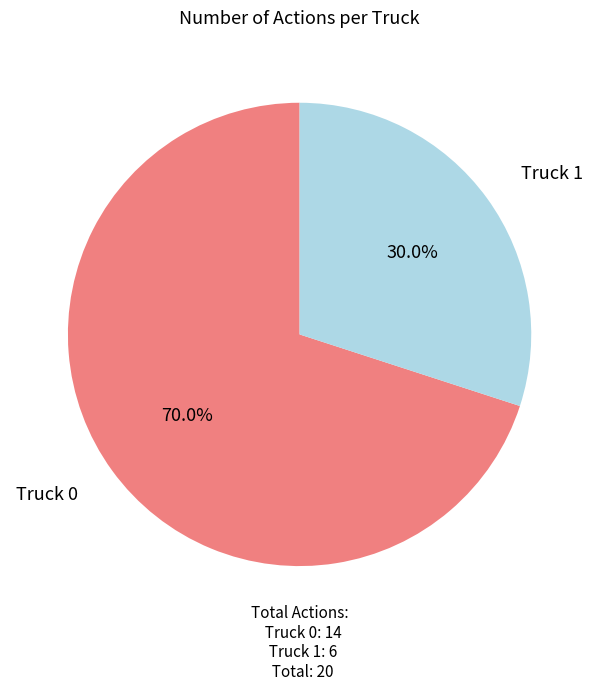

How many slices are in this pie chart?

2